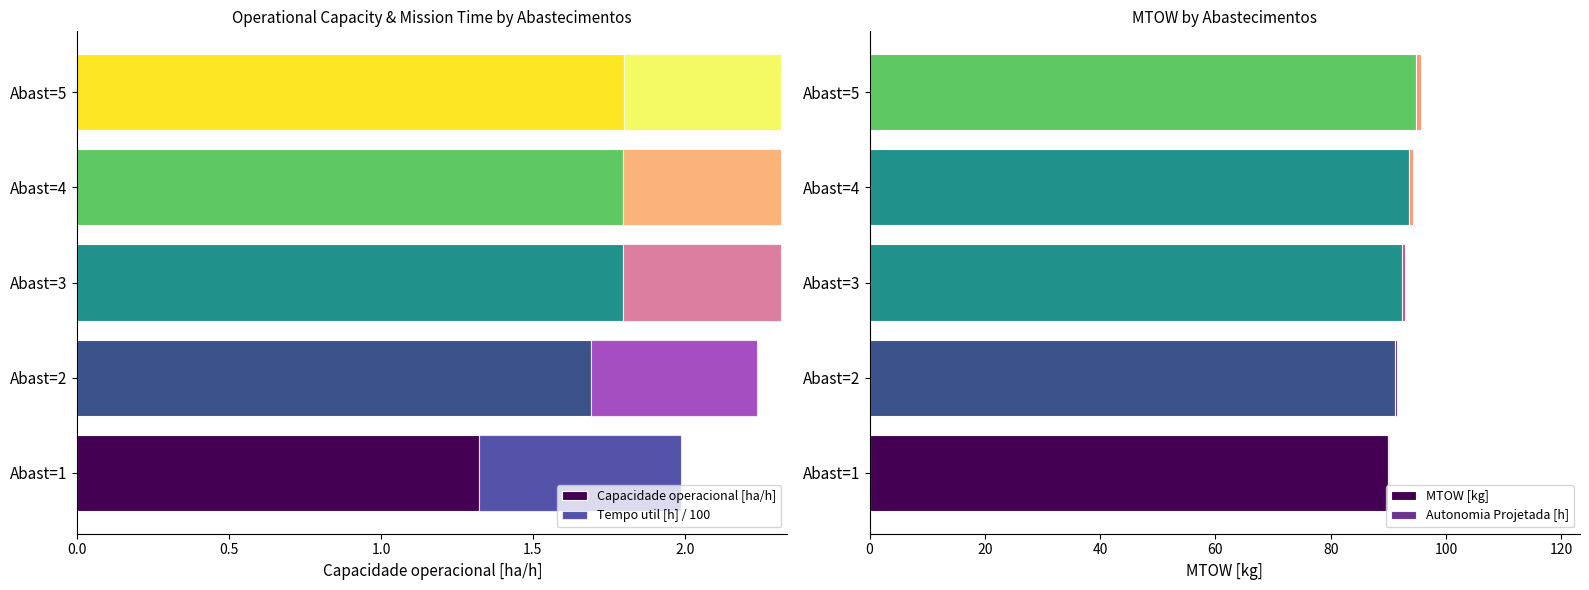

What is the maximum value for Capacidade operacional [ha/h]?

1.8